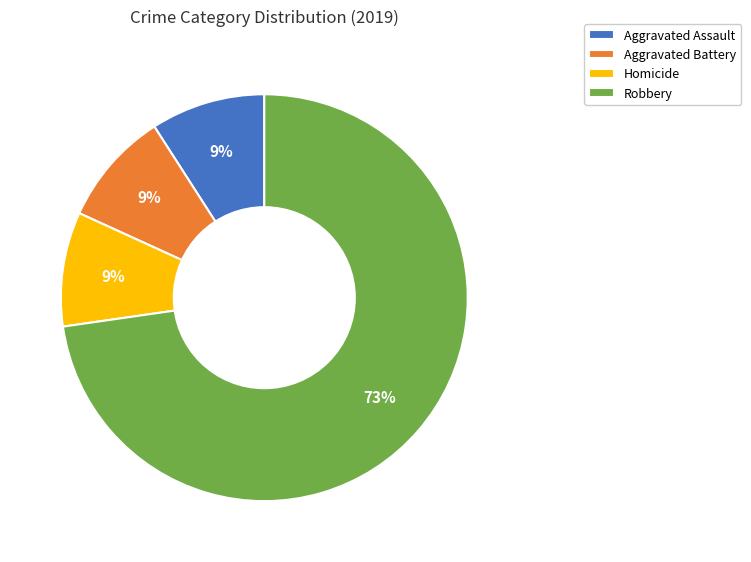

What is the ratio of the value at Homicide to the value at Aggravated Battery?

1.0